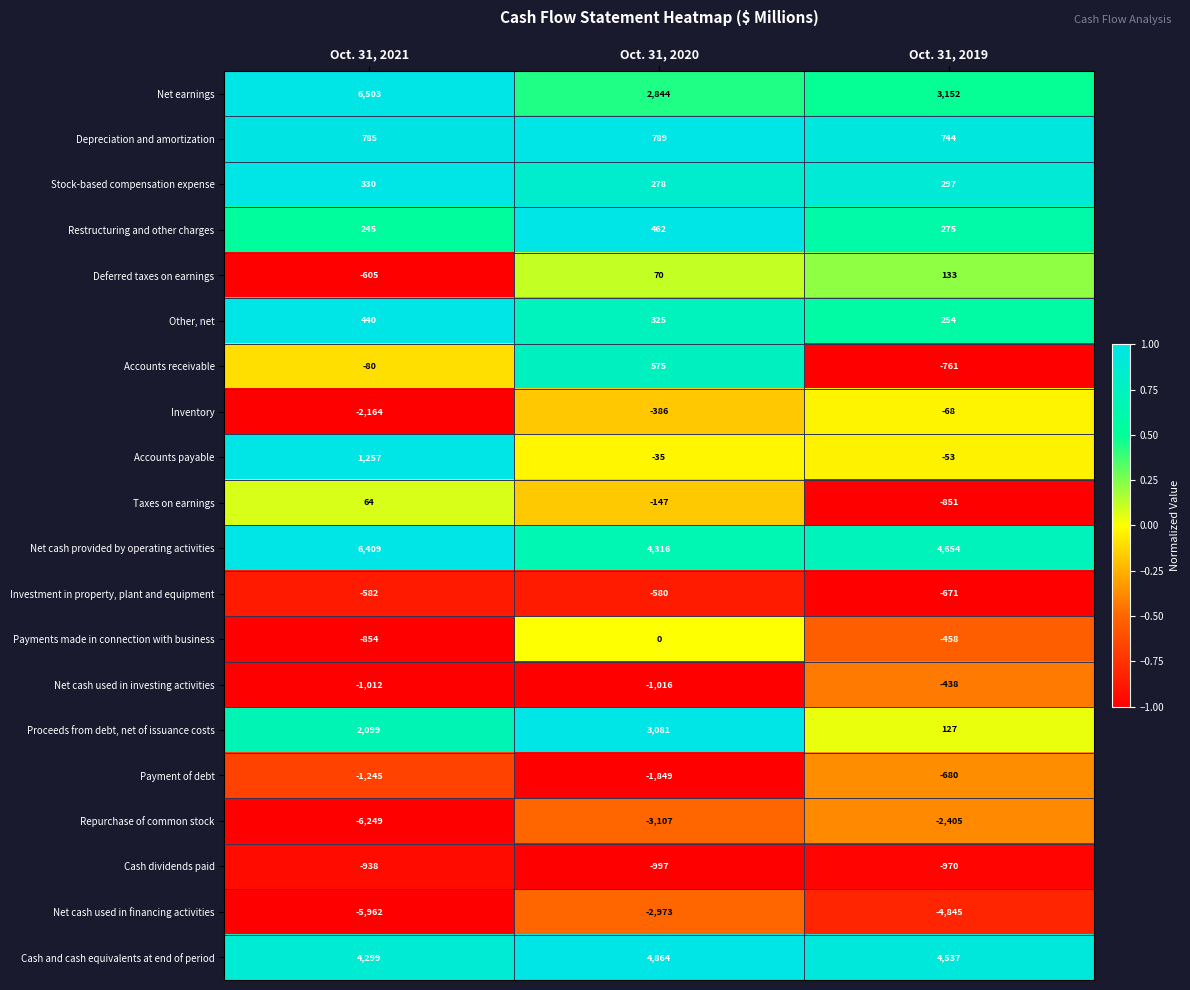

At Oct. 31, 2019, list the series in order from largest to smallest.

Net cash provided by operating activities, Cash and cash equivalents at end of period, Net earnings, Depreciation and amortization, Stock-based compensation expense, Restructuring and other charges, Other, net, Deferred taxes on earnings, Proceeds from debt, net of issuance costs, Accounts payable, Inventory, Net cash used in investing activities, Payments made in connection with business, Investment in property, plant and equipment, Payment of debt, Accounts receivable, Taxes on earnings, Cash dividends paid, Repurchase of common stock, Net cash used in financing activities